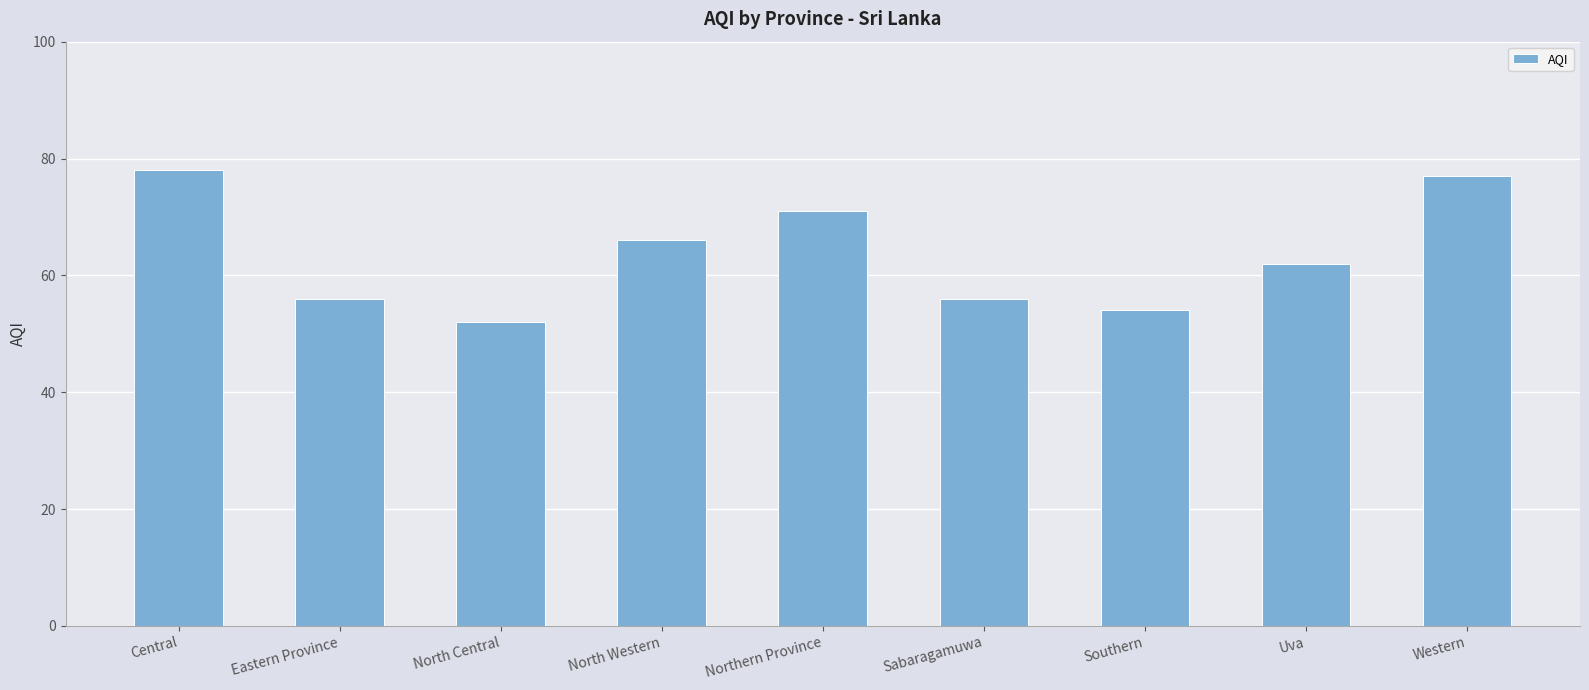

What is the ratio of the value at Sabaragamuwa to the value at Eastern Province?

1.0